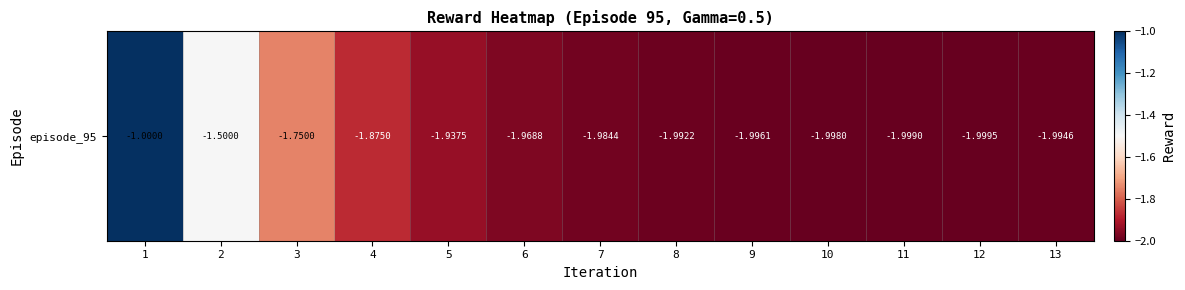

Reading left to right, list all the values displayed in this chart.

1=-1.0	2=-1.5	3=-1.8	4=-1.9	5=-1.9	6=-2.0	7=-2.0	8=-2.0	9=-2.0	10=-2.0	11=-2.0	12=-2.0	13=-2.0